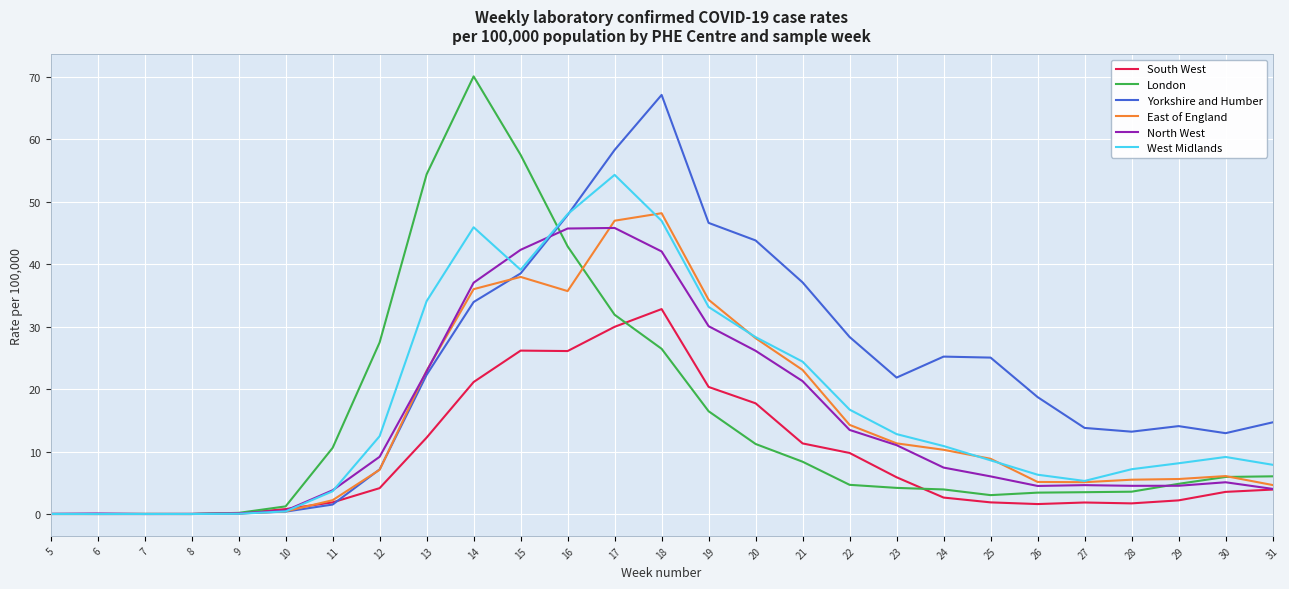

What is the sum of all London values?

401.7